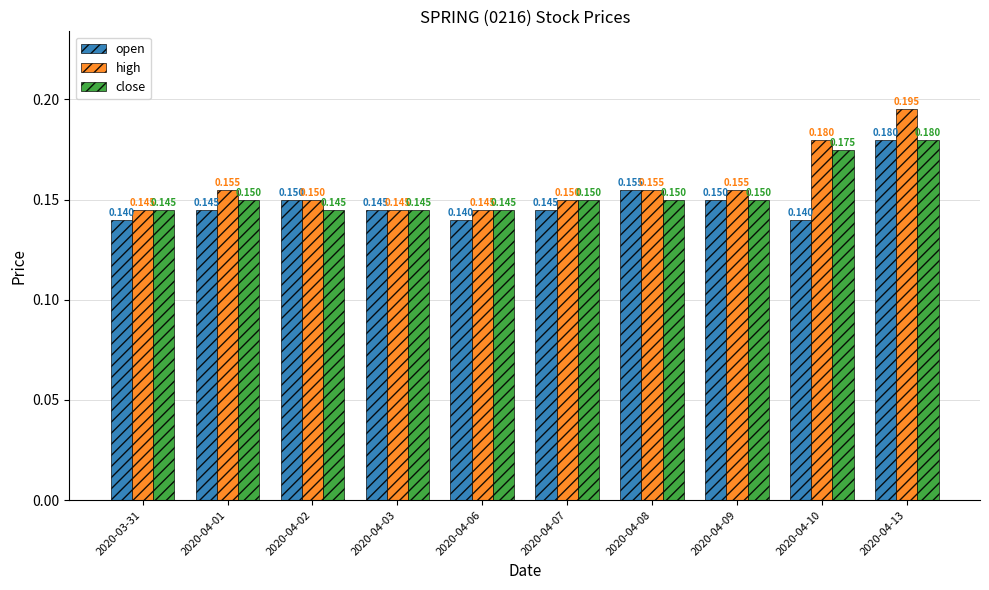

Rank the series by their average value, from lowest to highest.

open, close, high